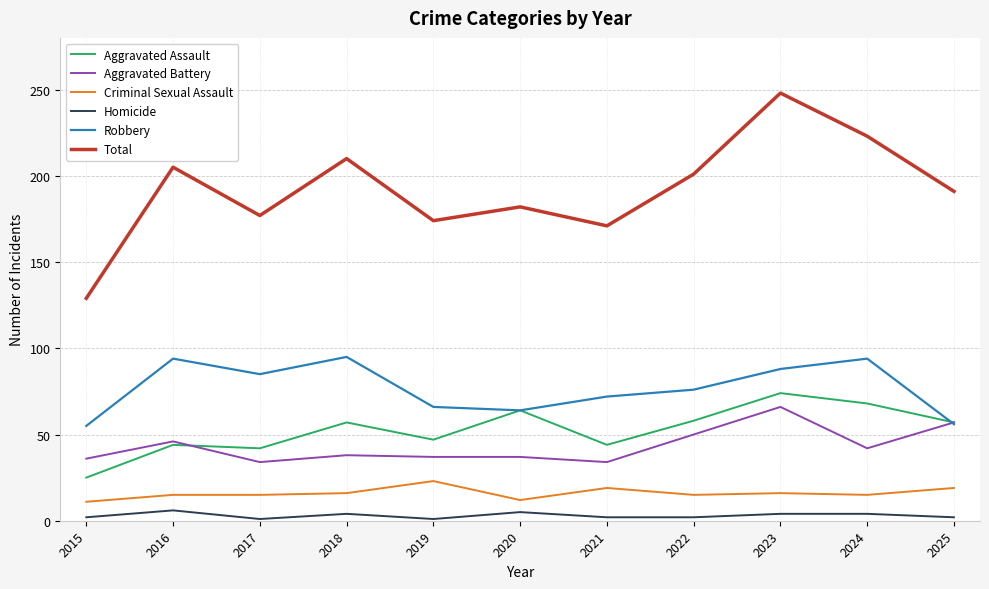

Rank the series by their maximum value, from highest to lowest.

Total, Robbery, Aggravated Assault, Aggravated Battery, Criminal Sexual Assault, Homicide